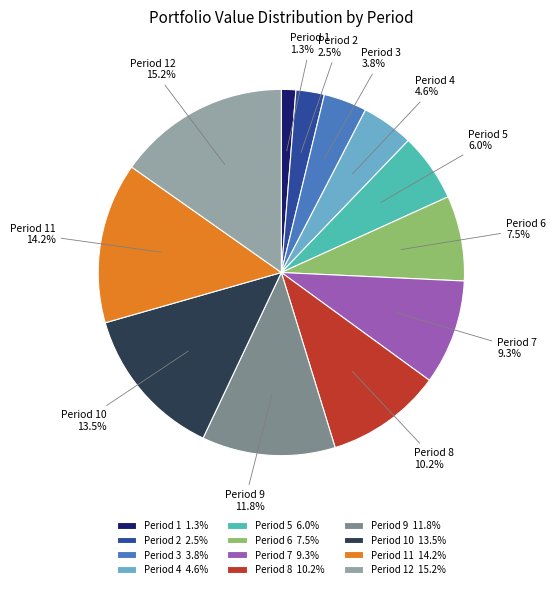

What portion of the pie excludes Period 6?

92.5%